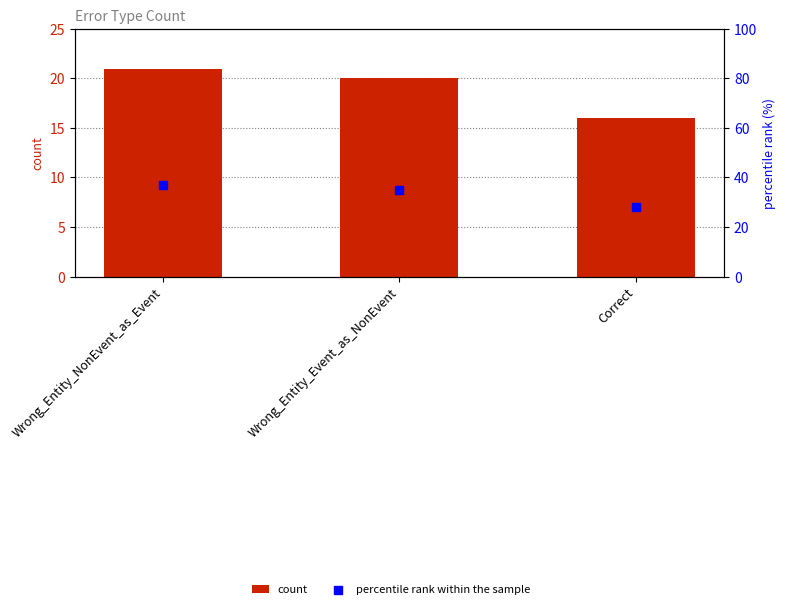

At which category is the sum across all series the highest?

Wrong_Entity_NonEvent_as_Event